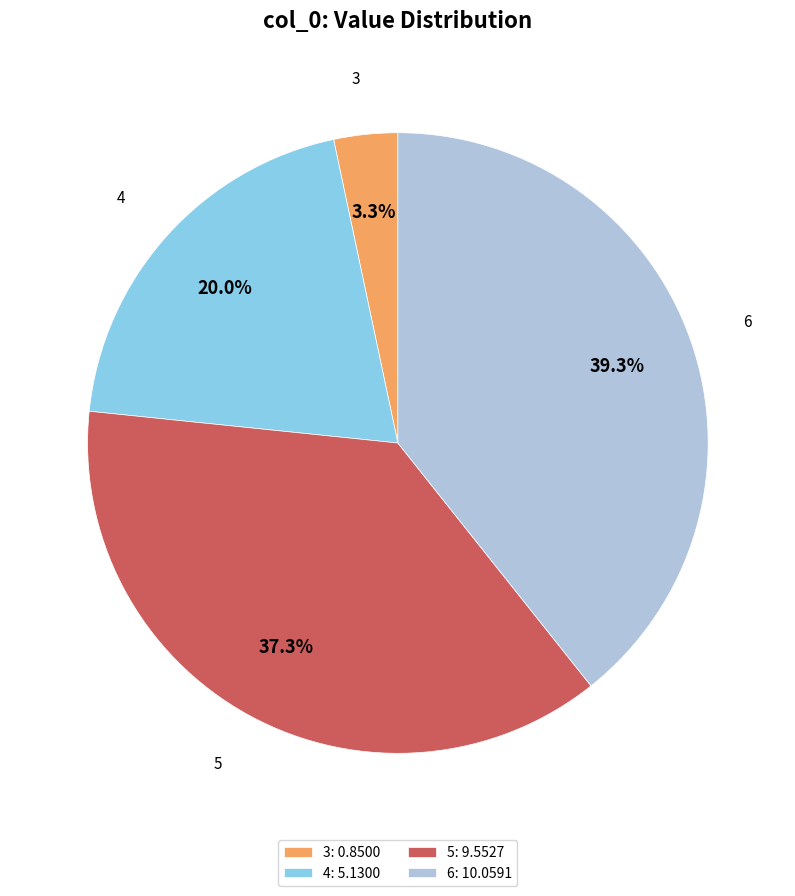

What is the largest slice in the pie chart?

6